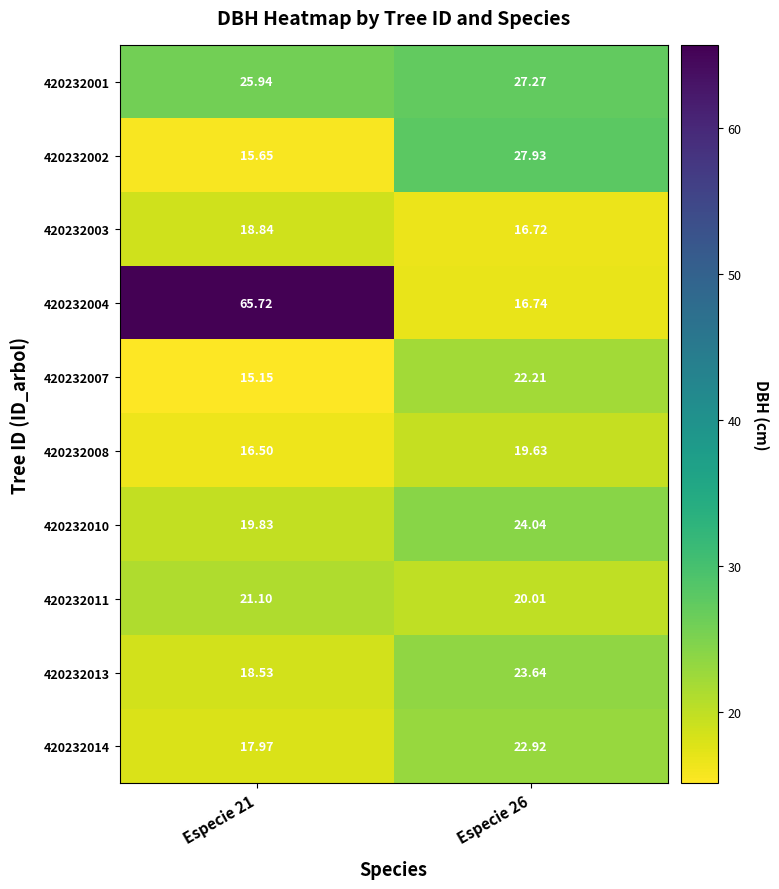

Which series has the largest total across all categories?

420232004